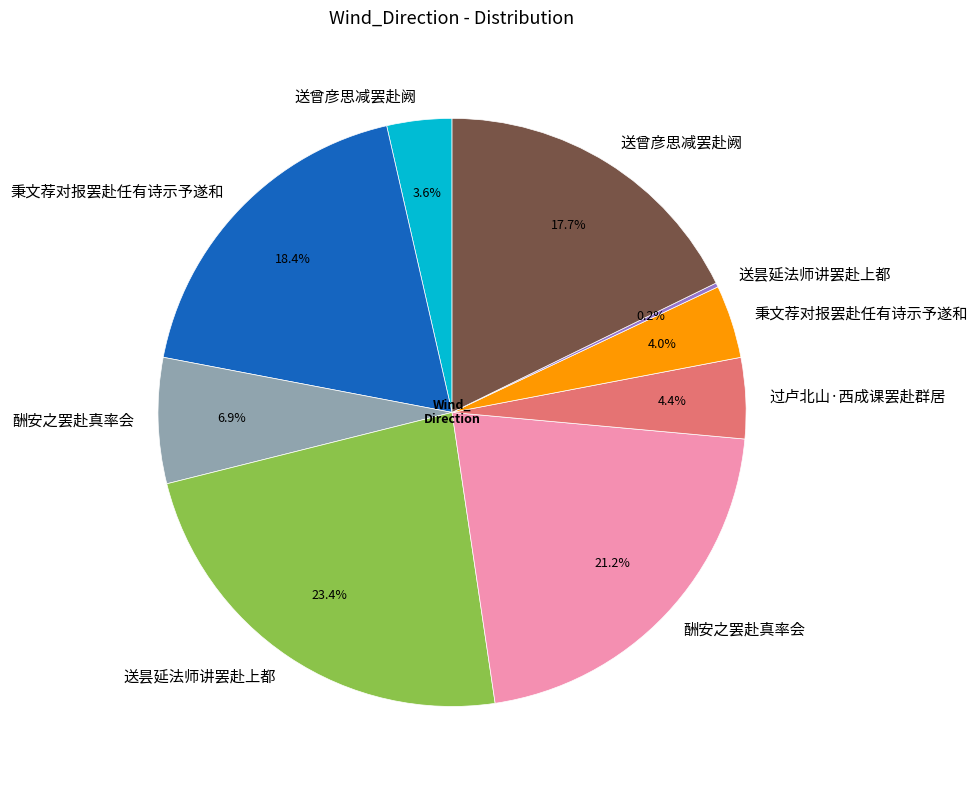

Is there a majority slice in this chart?

No